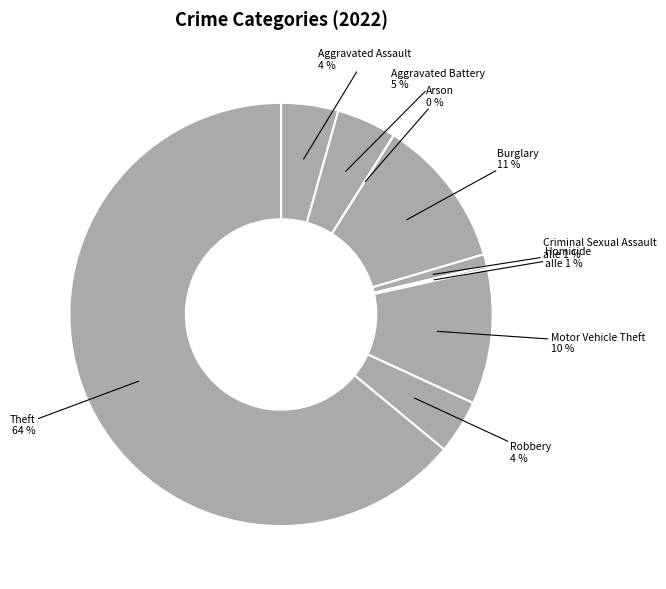

How many segments does this pie chart have?

9